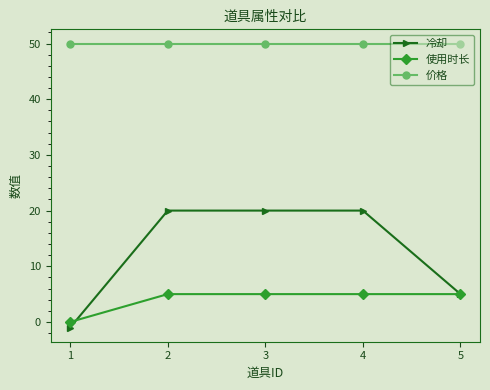

Reading left to right, list all the values displayed in this chart.

冷却: 1=-1	2=20	3=20	4=20	5=5
使用时长: 1=0	2=5	3=5	4=5	5=5
价格: 1=50	2=50	3=50	4=50	5=50